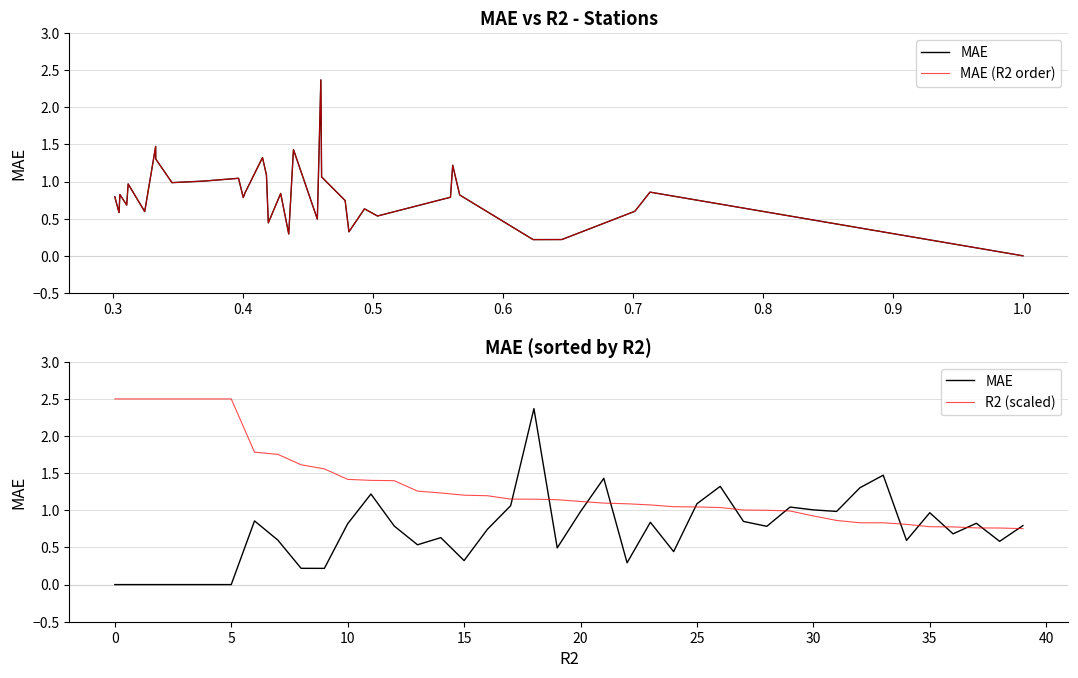

List the series in order of their peak value, highest first.

R2 (scaled), MAE, MAE (R2 order)